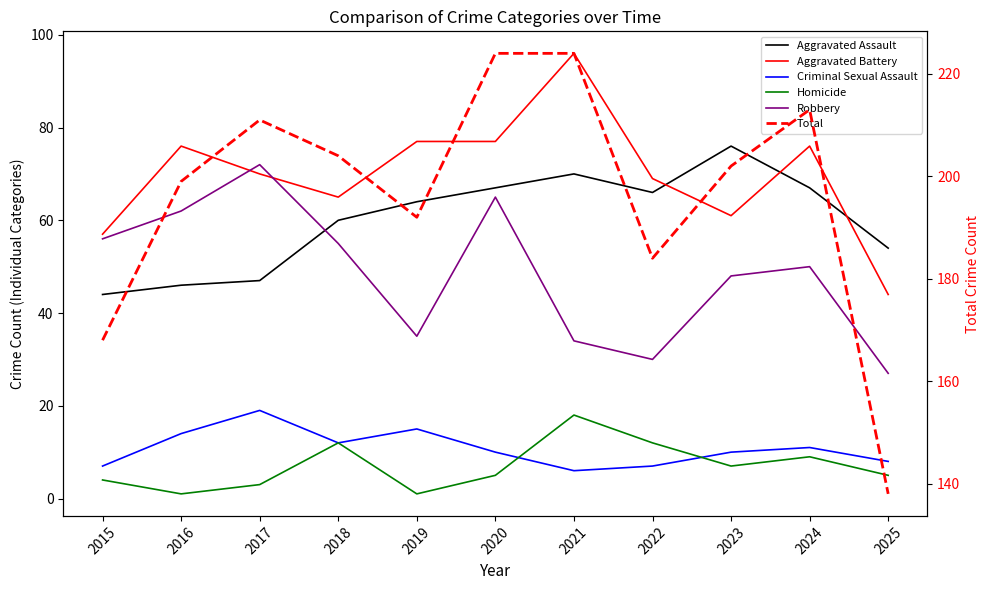

At 2017, list the series in order from smallest to largest.

Homicide, Criminal Sexual Assault, Aggravated Assault, Aggravated Battery, Robbery, Total